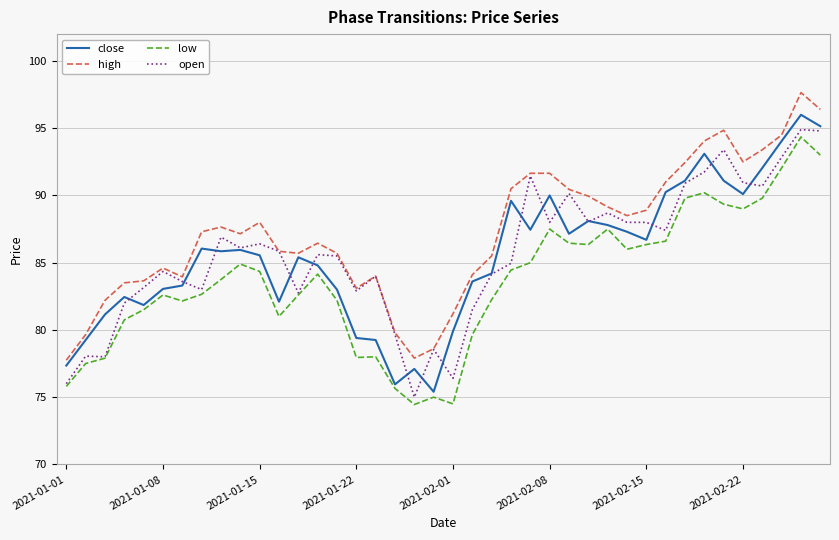

What is the lowest value of the open series?

75.0